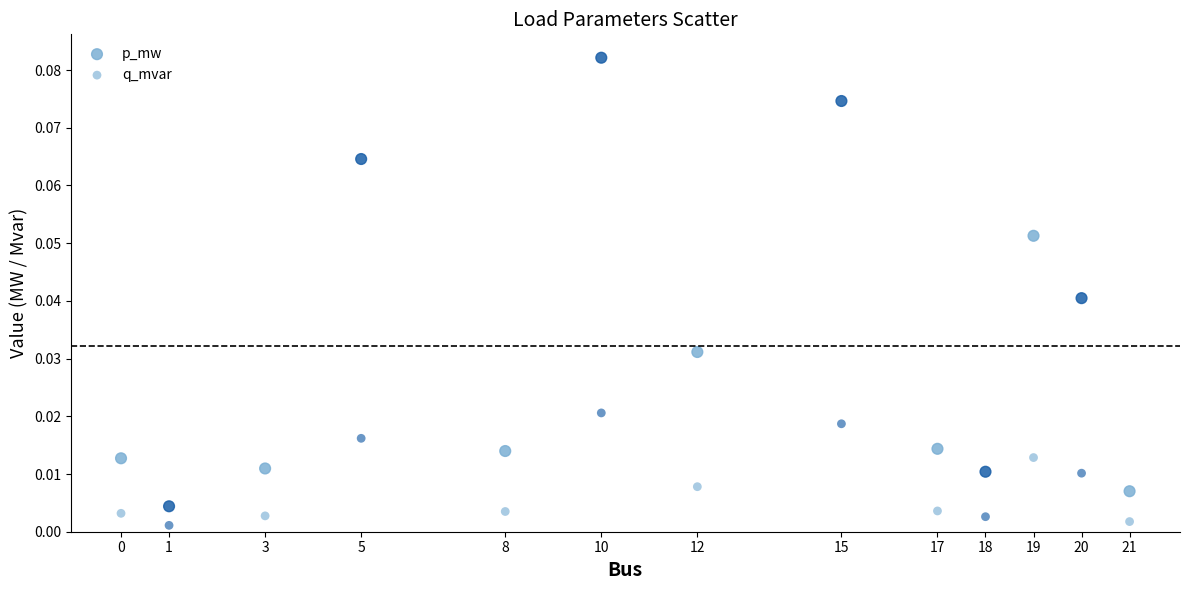

Count the number of points in this scatter plot.

26